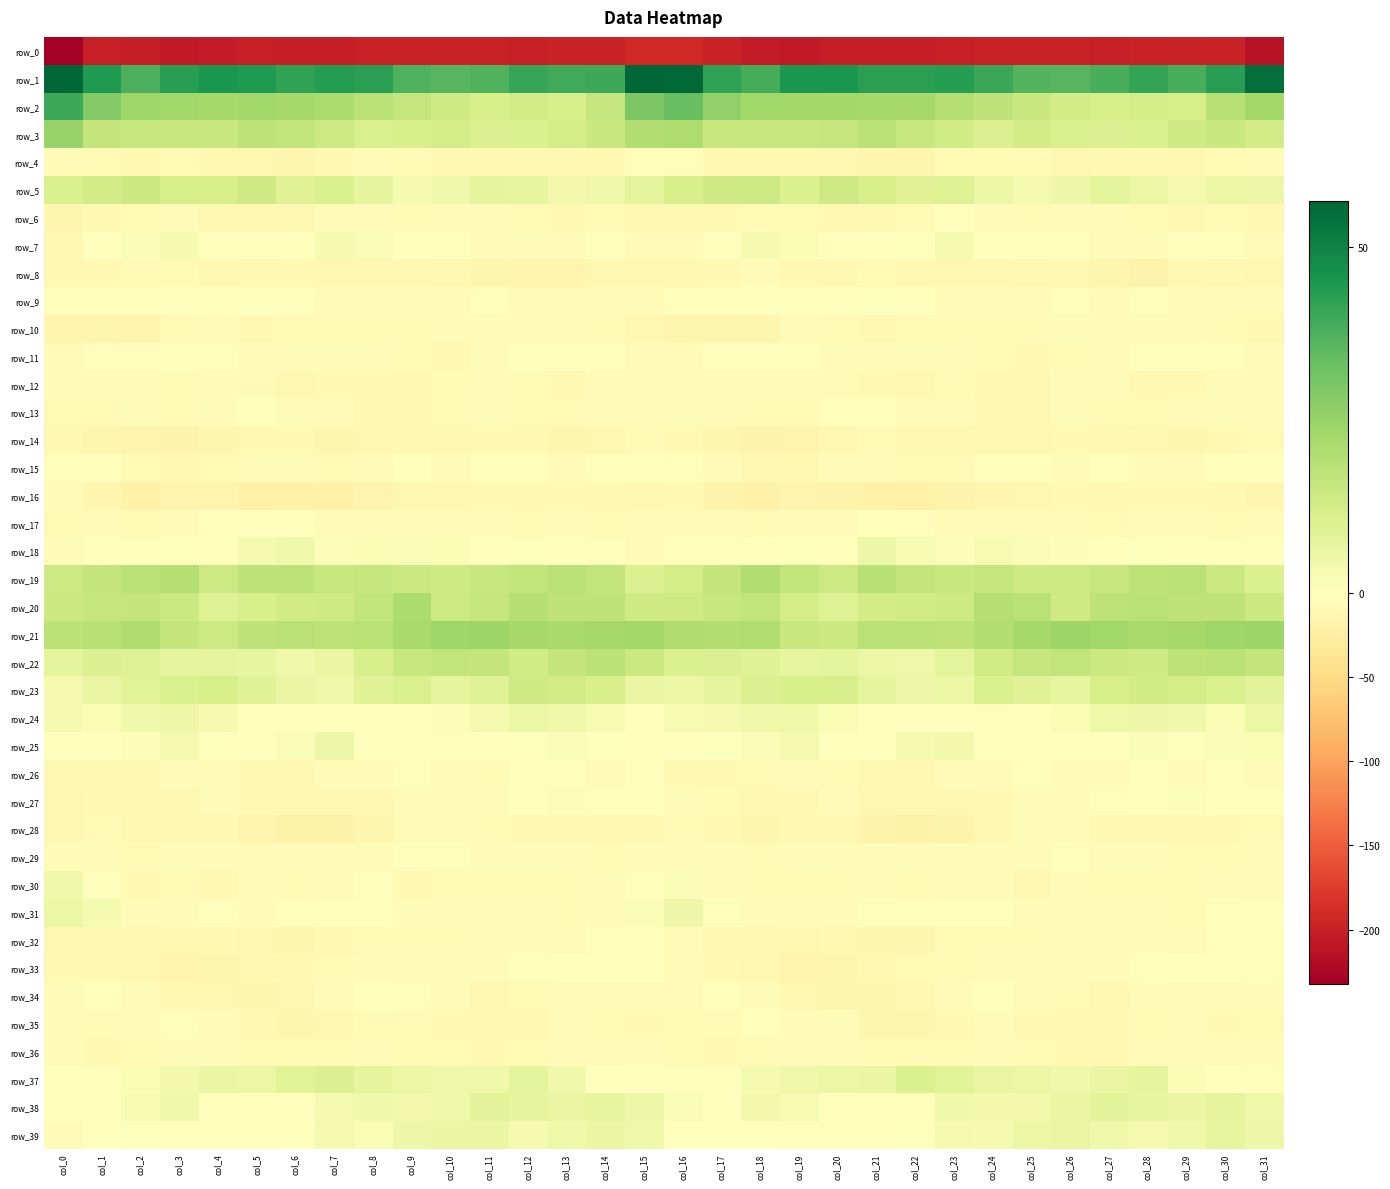

How many categories are shown in the chart?

32